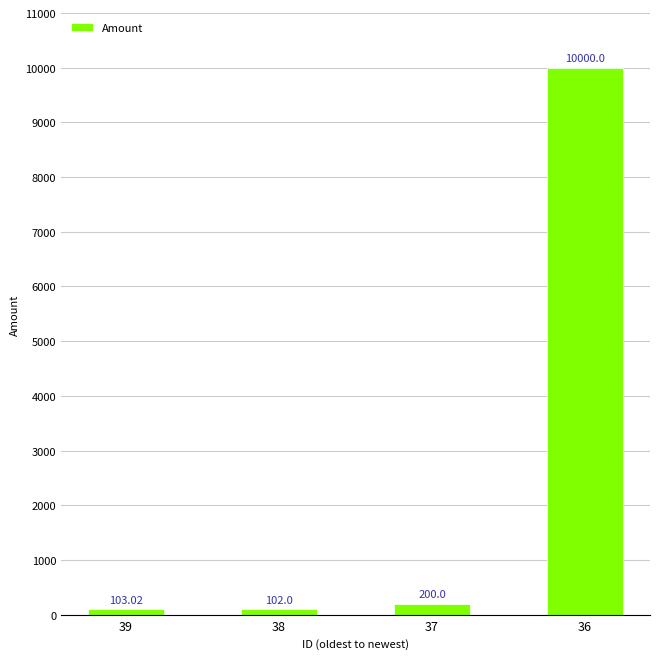

What is the difference between the values at 38 and 36?

9898.0